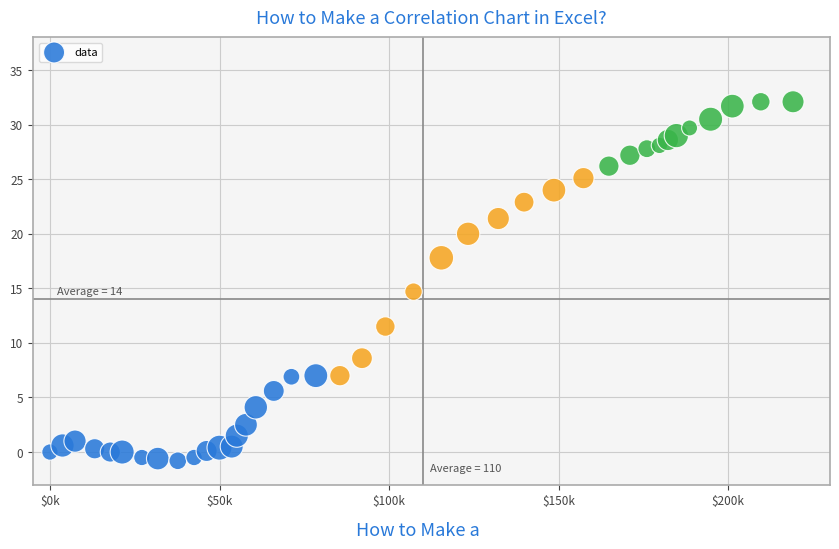

What is the range of X values (max minus min)?

219.1